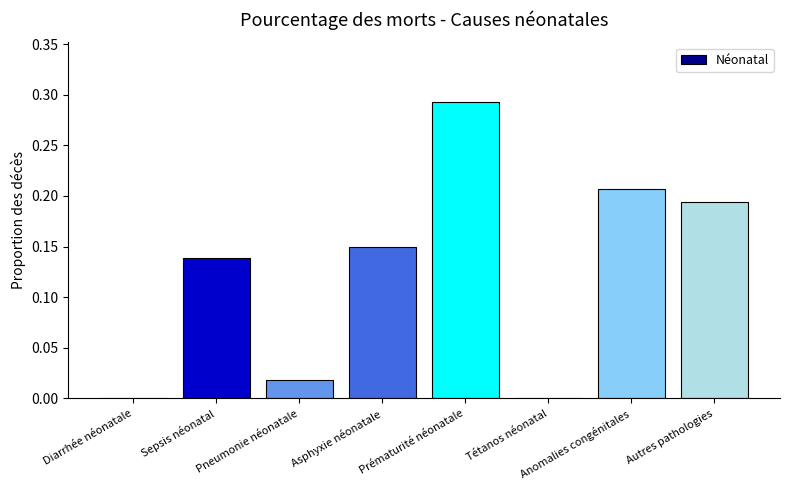

What is the change in value from Pneumonie néonatale to Anomalies congénitales?

+0.2